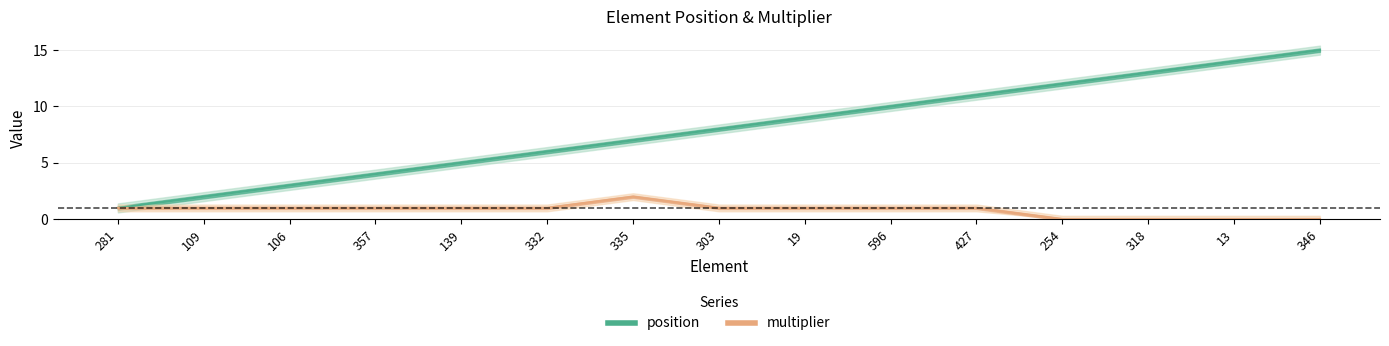

Does the chart have visible grid lines?

Yes